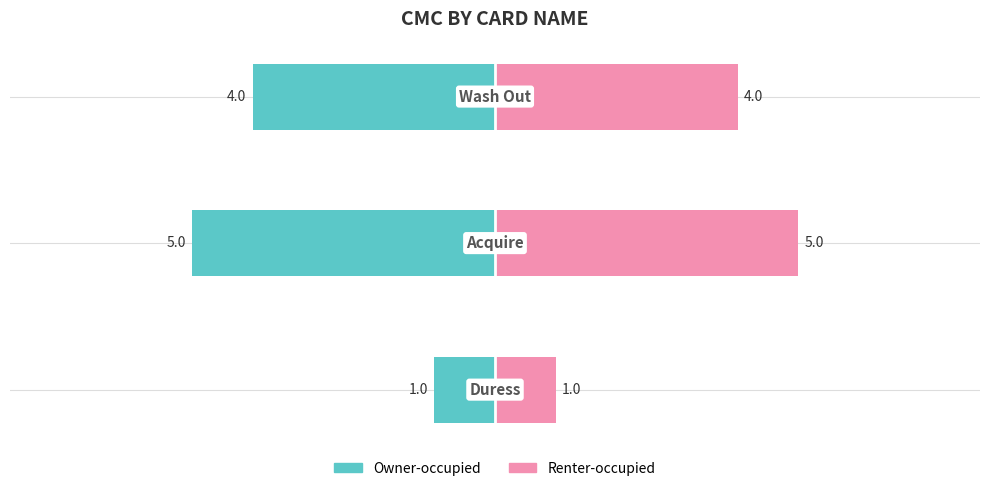

The value of CMC (Renter-occupied style) at −8 is 0. True or false?

False